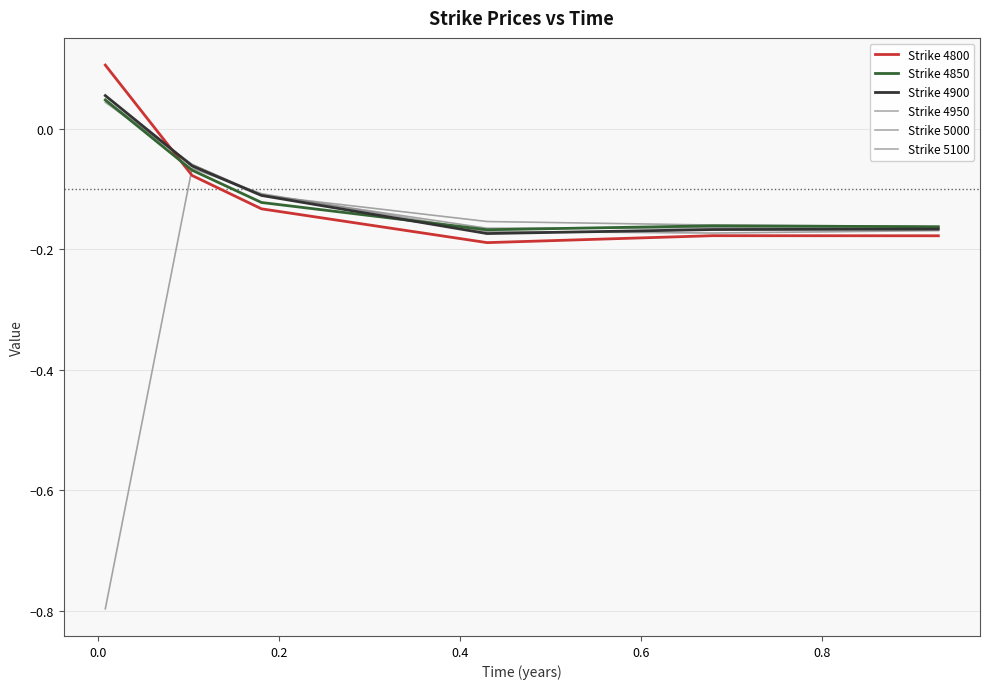

Does the chart have visible grid lines?

Yes